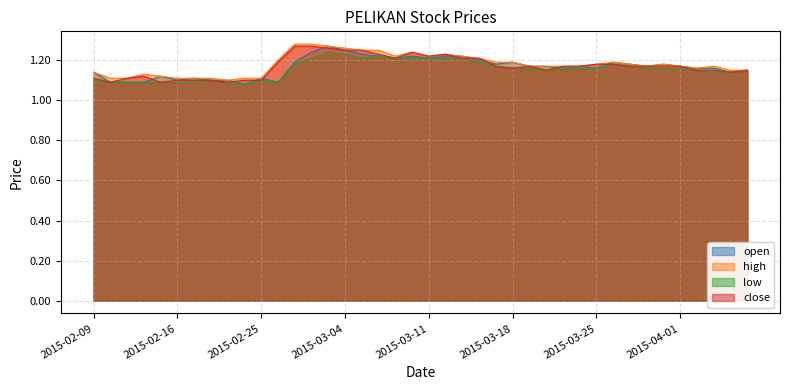

What position from the left is 2015-03-18?

26